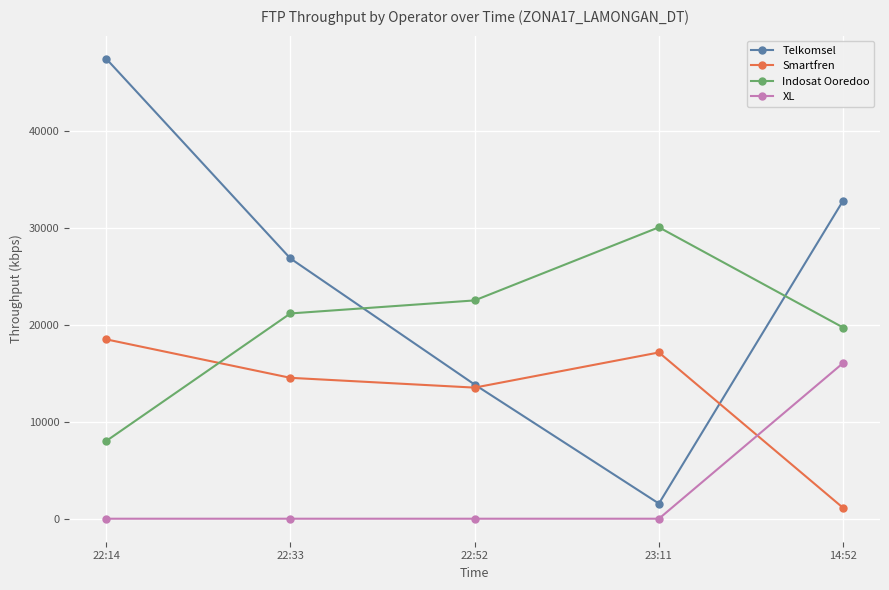

In Smartfren, how many points are higher than both neighbors (excluding endpoints)?

1